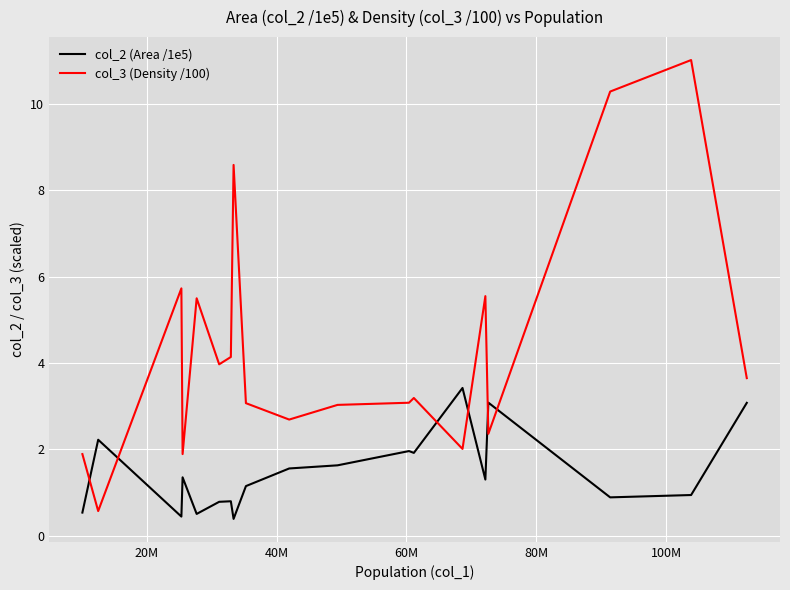

Which series has the largest total across all categories?

col_3 (Density /100)